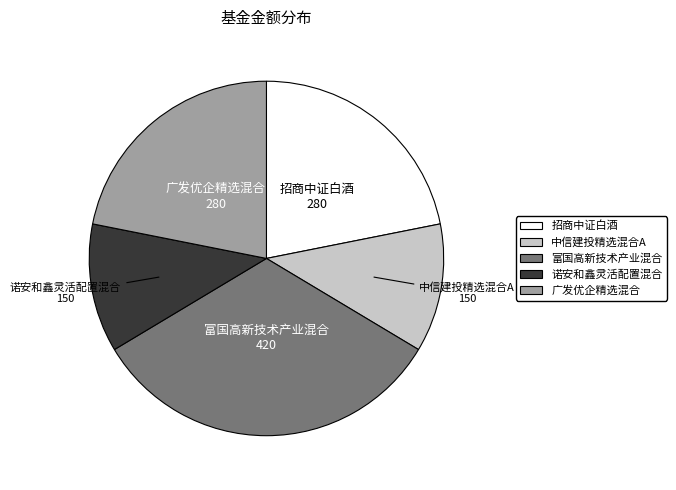

Is 招商中证白酒 the majority of the pie?

No